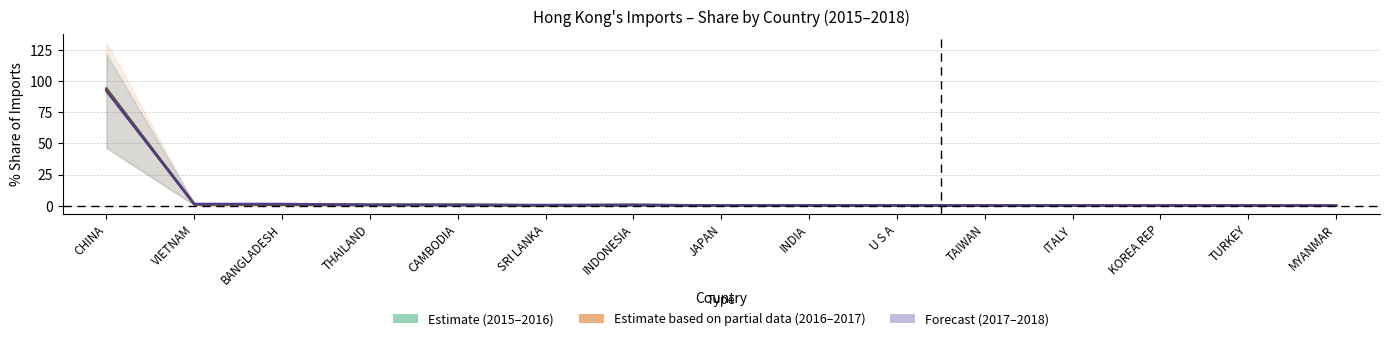

Where is the first local minimum for 201612?

VIETNAM